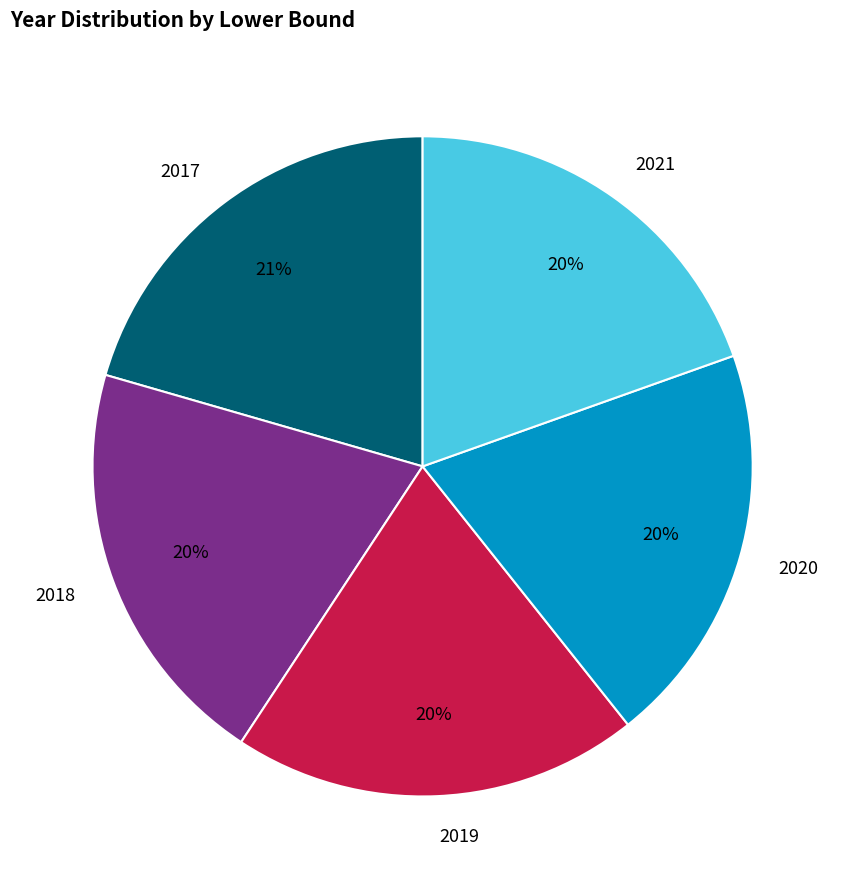

The 2019 slice represents 29% of the pie. True or false?

False